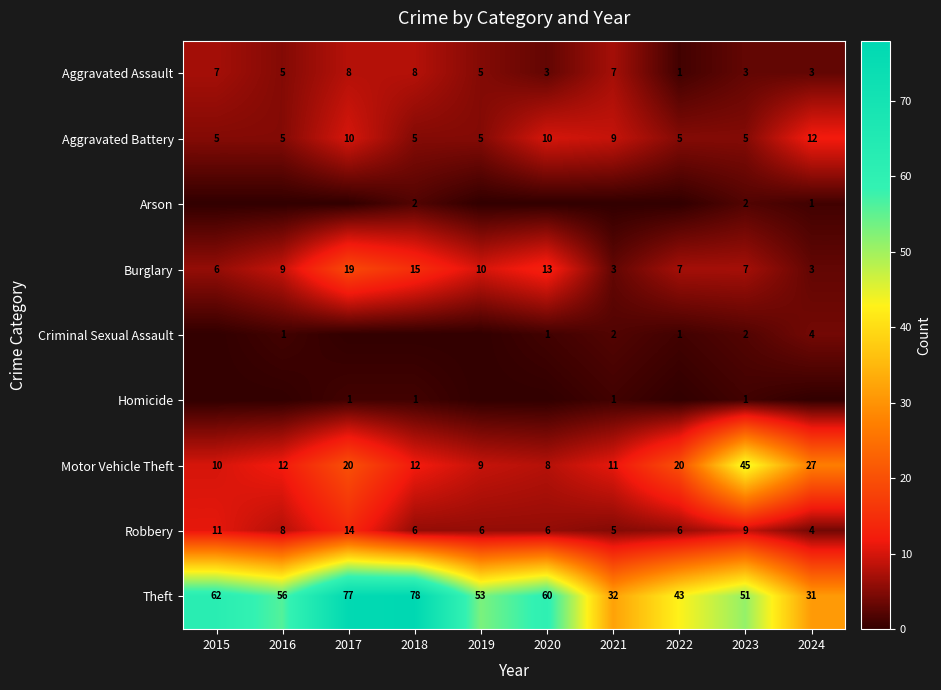

Read the Aggravated Assault value at 2022.

1